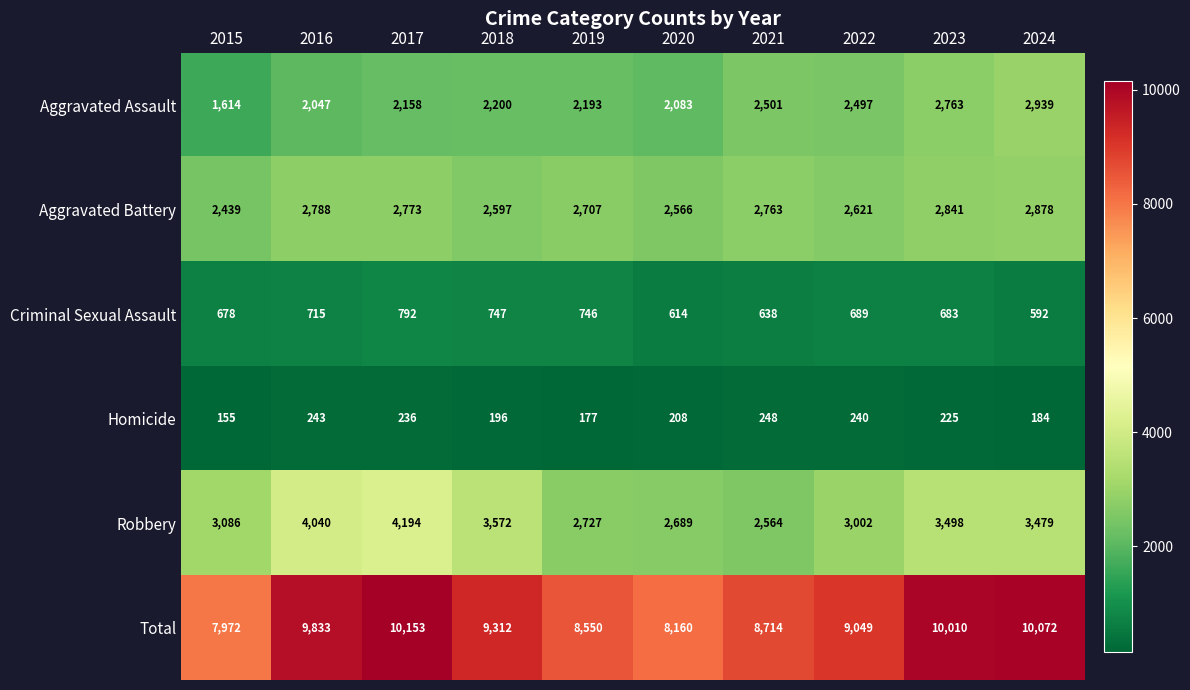

Which series has the largest range (max minus min)?

Total